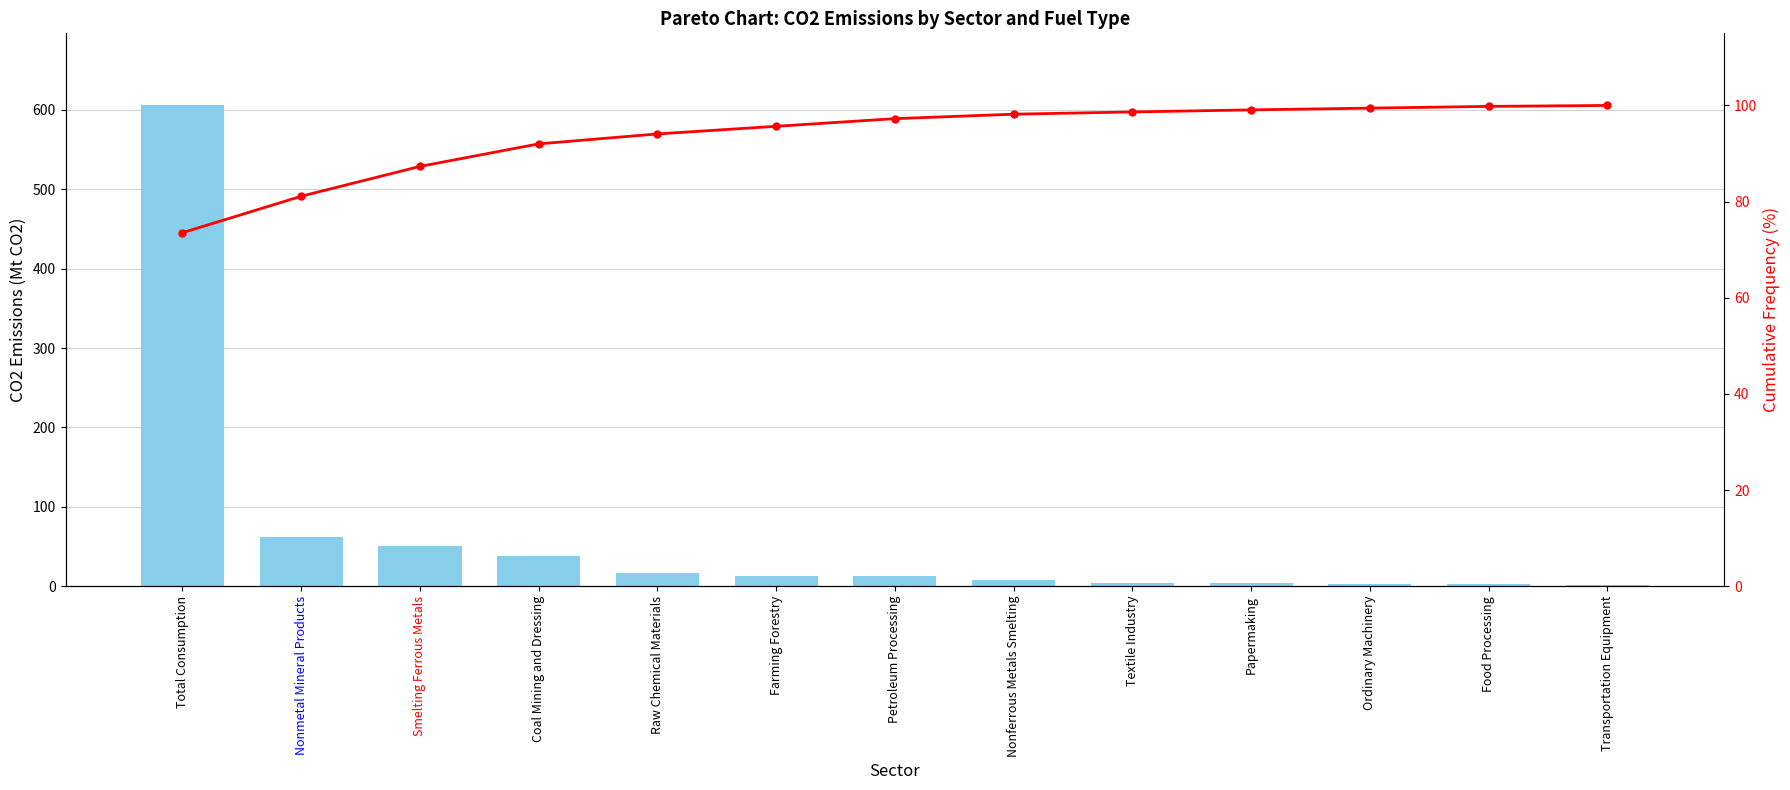

Between Coal Mining and Dressing and Total Consumption, which is larger?

Total Consumption